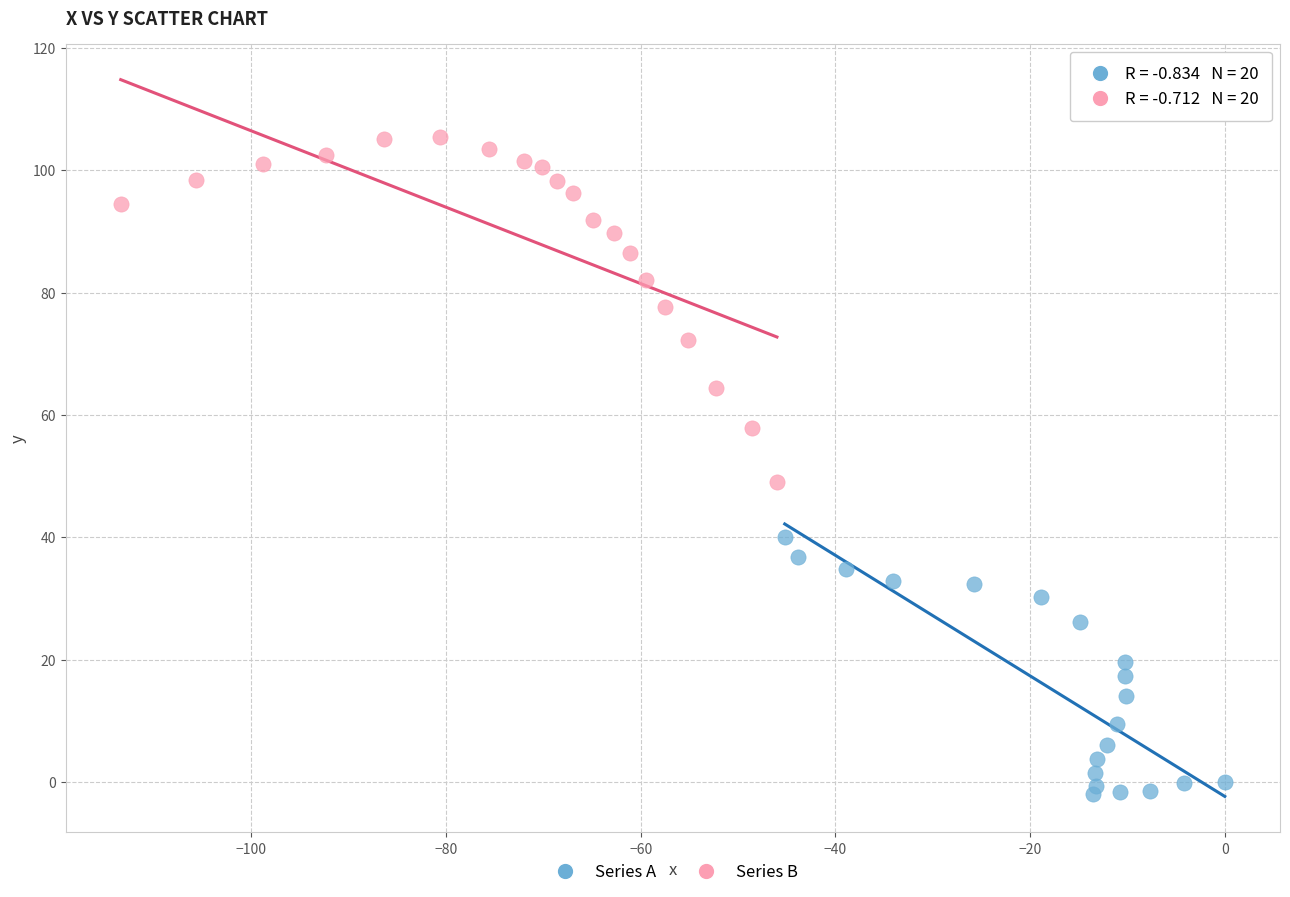

Which series contains the lowest Y value?

Series A